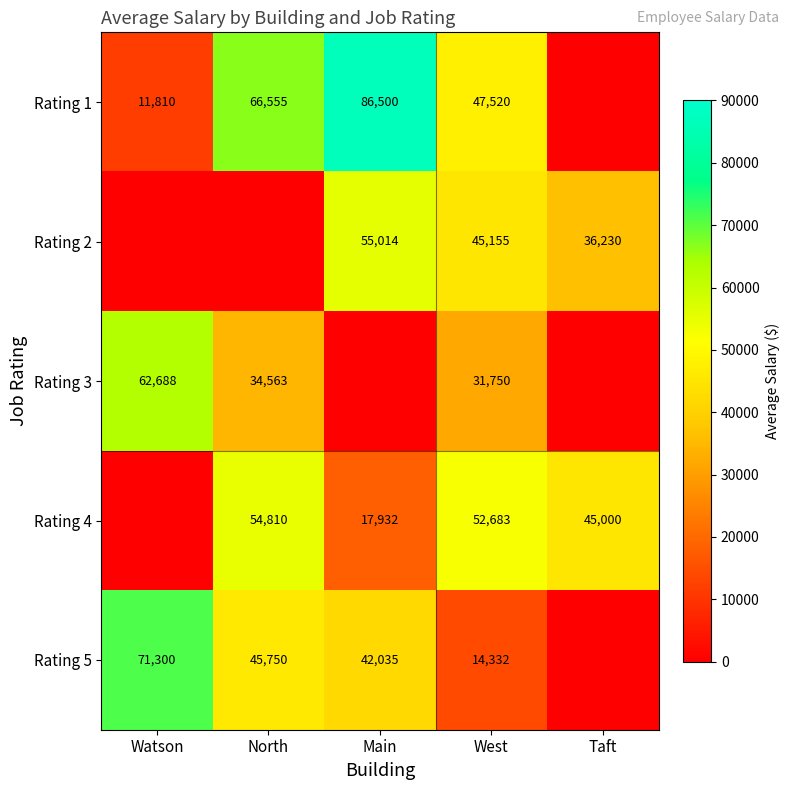

The Rating 5 series shows 76451 at North. True or false?

False